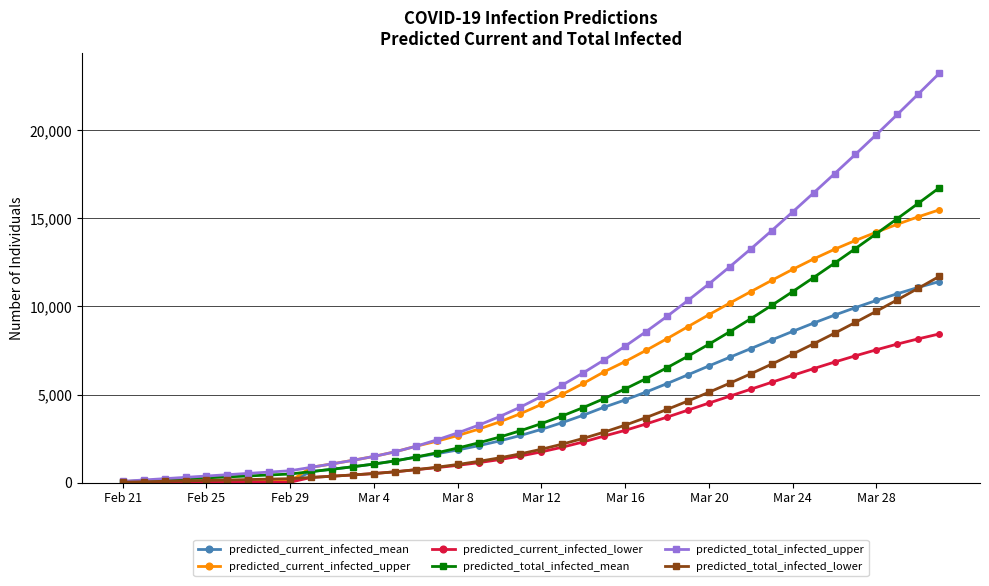

What is the maximum value for predicted_current_infected_mean?

11412